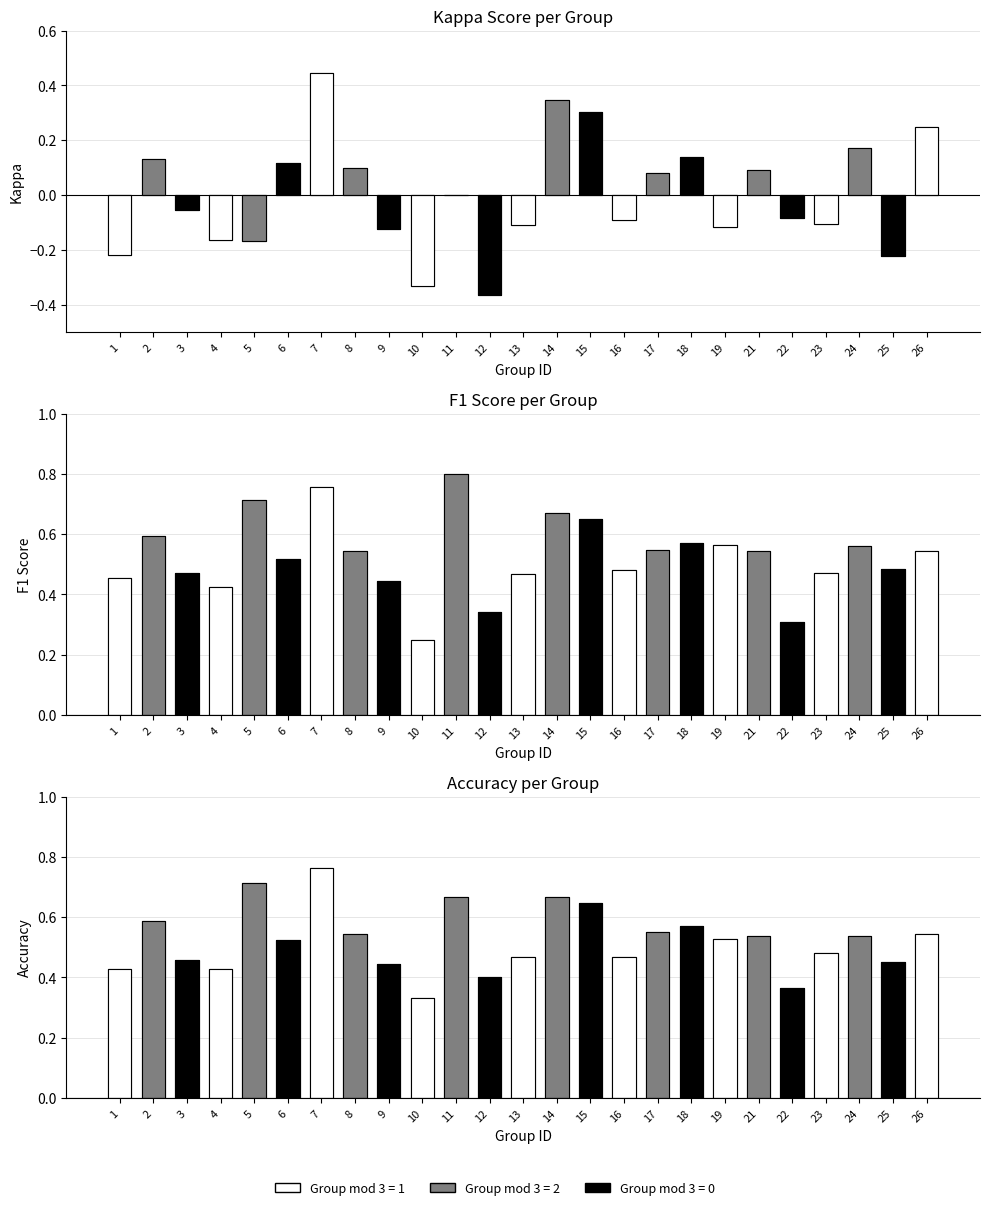

How many groups of bars are there?

25